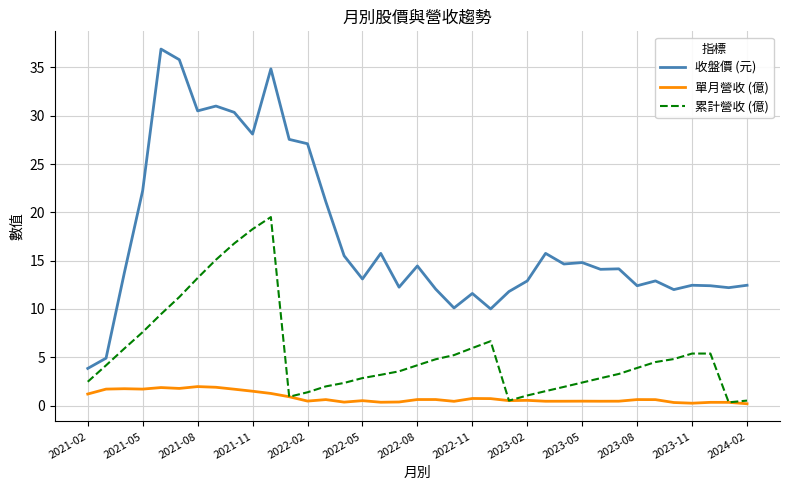

Which series has the widest spread of values?

收盤價 (元)